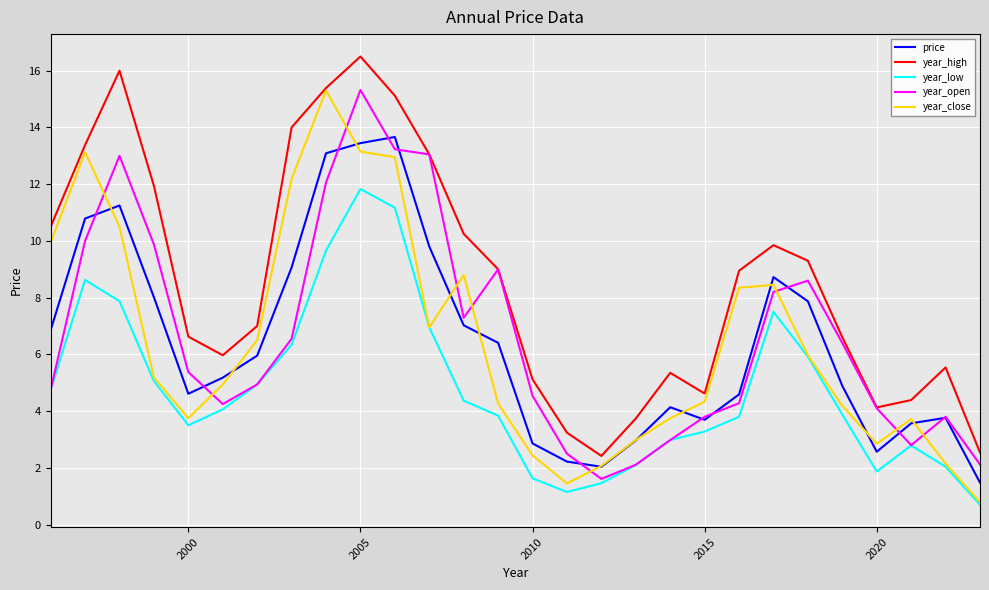

Which series has the largest total across all categories?

year_high